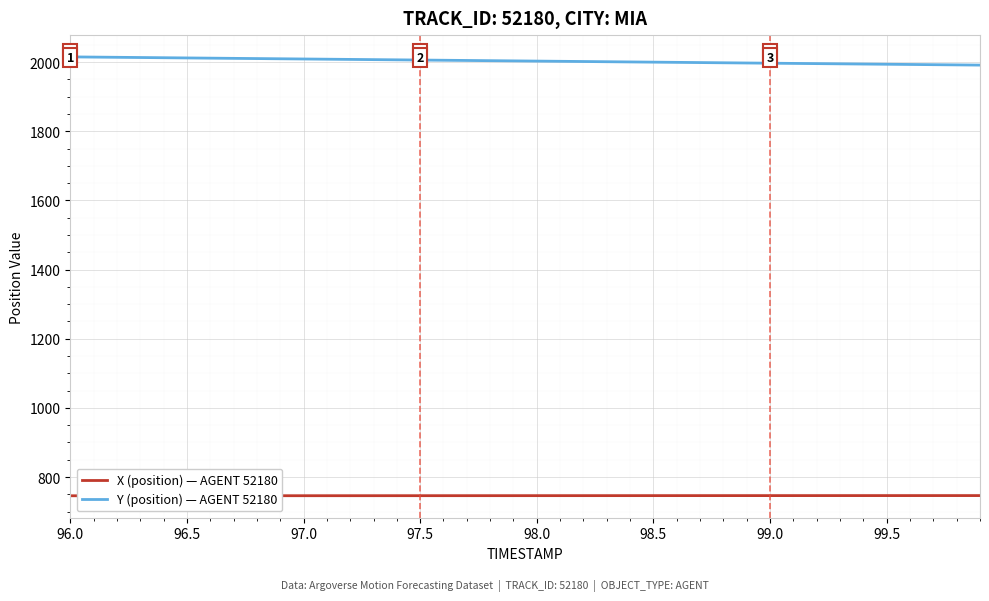

Which series has the largest total across all categories?

Y (position) — AGENT 52180